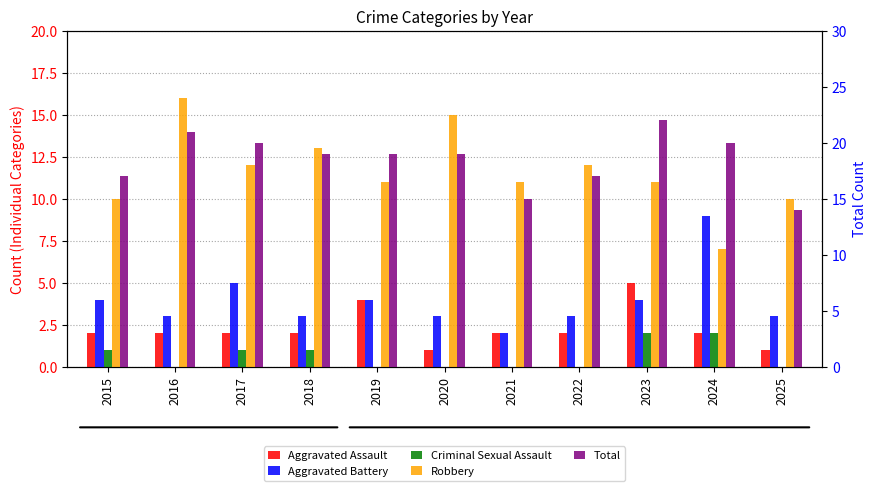

Reading right to left, extract all data points from this chart.

Aggravated Assault: 2025=1	2024=2	2023=5	2022=2	2021=2	2020=1	2019=4	2018=2	2017=2	2016=2	2015=2
Aggravated Battery: 2025=3	2024=9	2023=4	2022=3	2021=2	2020=3	2019=4	2018=3	2017=5	2016=3	2015=4
Criminal Sexual Assault: 2025=0	2024=2	2023=2	2022=0	2021=0	2020=0	2019=0	2018=1	2017=1	2016=0	2015=1
Robbery: 2025=10	2024=7	2023=11	2022=12	2021=11	2020=15	2019=11	2018=13	2017=12	2016=16	2015=10
Total: 2025=14	2024=20	2023=22	2022=17	2021=15	2020=19	2019=19	2018=19	2017=20	2016=21	2015=17